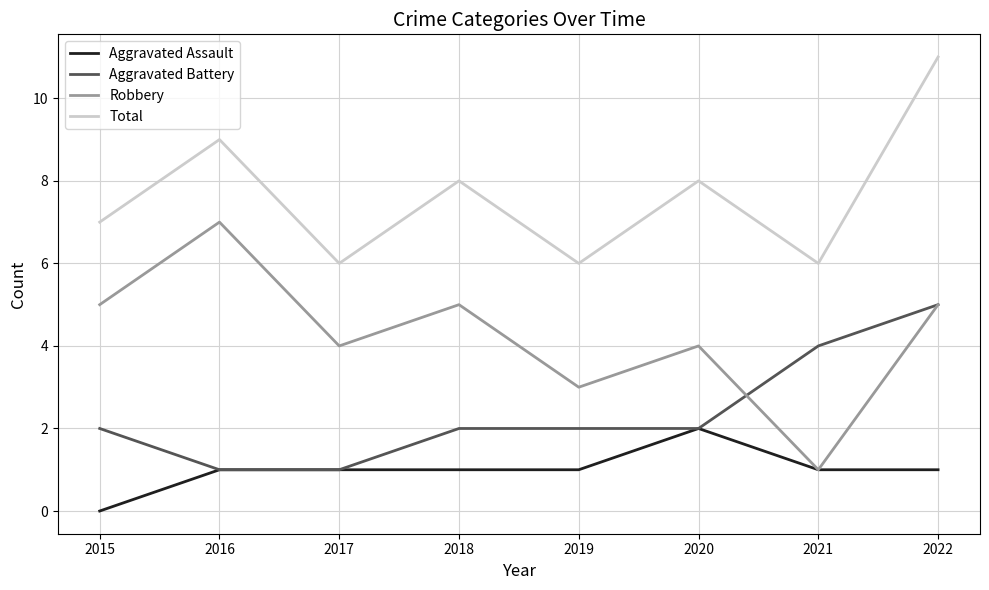

Which series has the widest spread of values?

Robbery